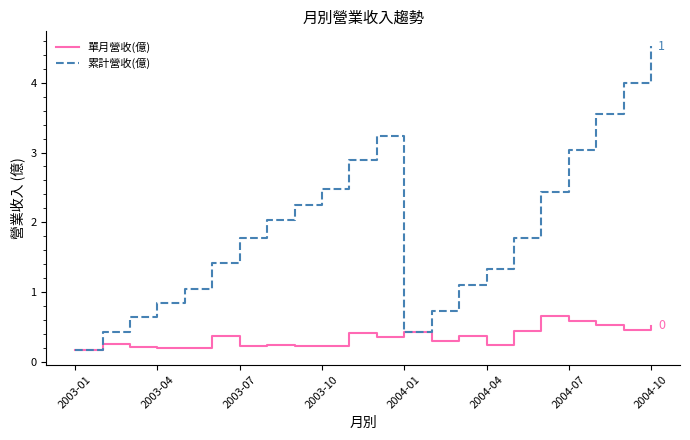

At how many categories does at least one series exceed 1?

16